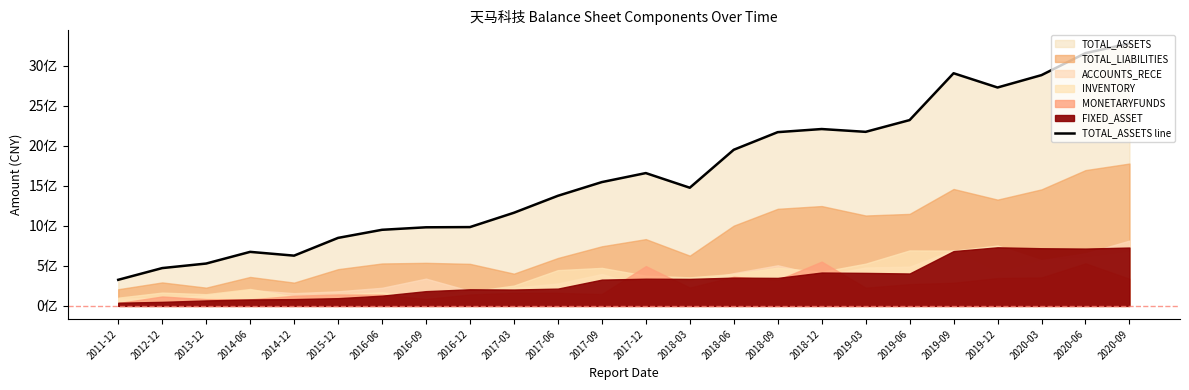

What value does the data have at 2019-09?

2904217845.4